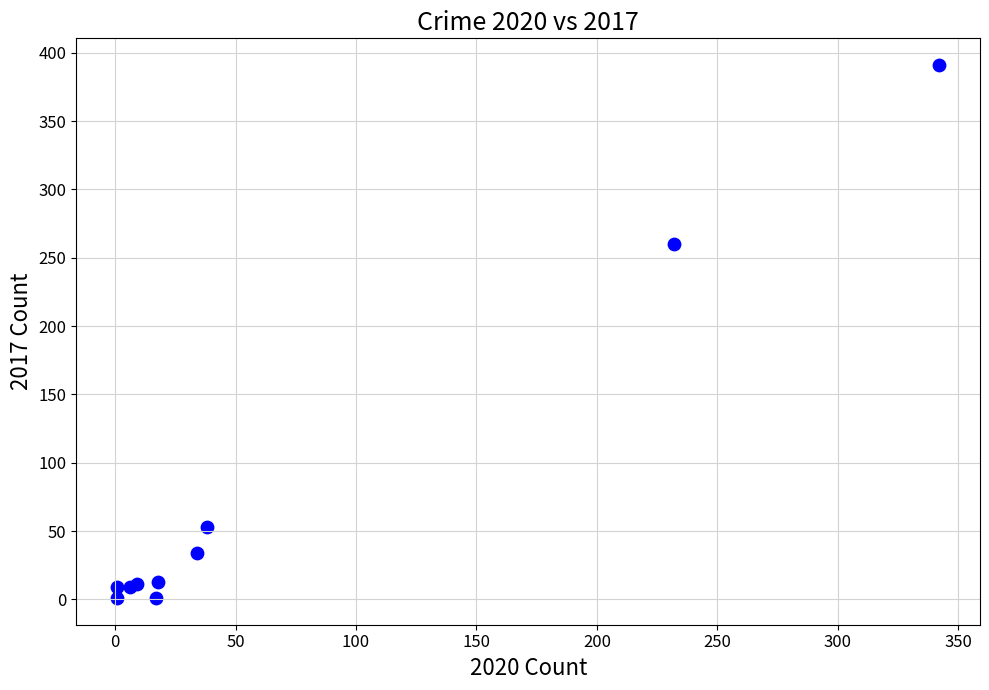

What Y value in the scatter plot is closest to 196?

260